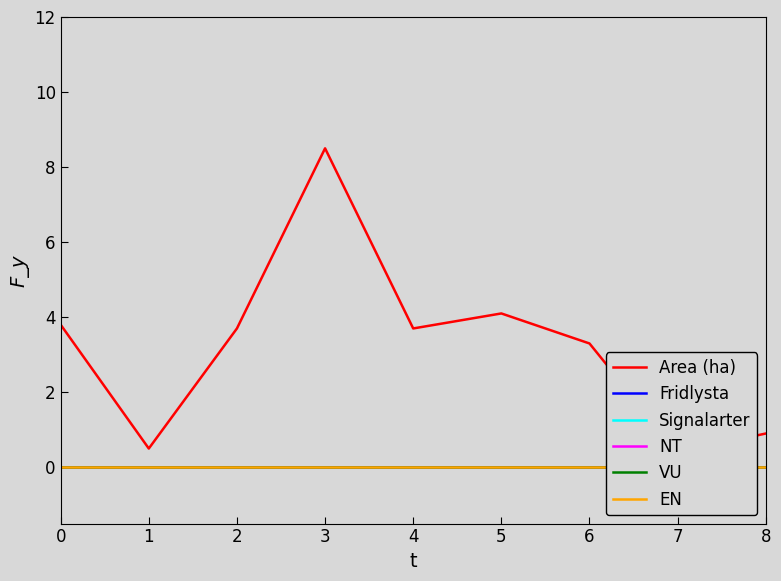

Reading left to right, list all the values displayed in this chart.

Area (ha): 3.8	0.5	3.7	8.5	3.7	4.1	3.3	0.4	0.9
Fridlysta: 0.0	0.0	0.0	0.0	0.0	0.0	0.0	0.0	0.0
Signalarter: 0.0	0.0	0.0	0.0	0.0	0.0	0.0	0.0	0.0
NT: 0.0	0.0	0.0	0.0	0.0	0.0	0.0	0.0	0.0
VU: 0.0	0.0	0.0	0.0	0.0	0.0	0.0	0.0	0.0
EN: 0.0	0.0	0.0	0.0	0.0	0.0	0.0	0.0	0.0